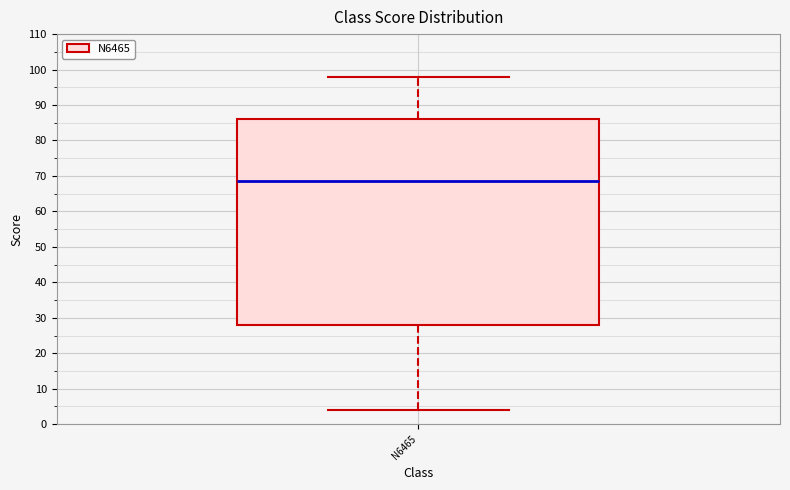

Where does the lower whisker of the box for N6465 end on the y-axis? The values are not printed on the chart, so give them approximately, as read against the axis.

4